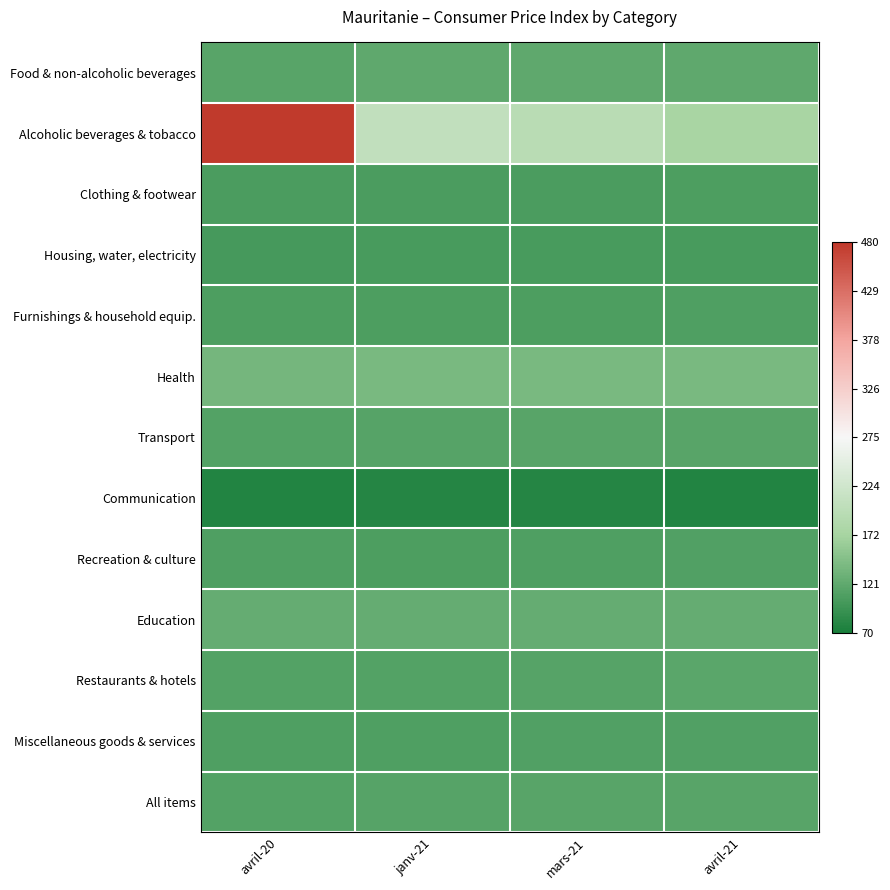

Reading right to left, extract all data points from this chart.

Food & non-alcoholic beverages: avril-21=-0.8	mars-21=-0.8	janv-21=-0.8	avril-20=-0.8
Alcoholic beverages & tobacco: avril-21=-0.5	mars-21=-0.4	janv-21=-0.3	avril-20=1.0
Clothing & footwear: avril-21=-0.8	mars-21=-0.8	janv-21=-0.8	avril-20=-0.8
Housing, water, electricity: avril-21=-0.8	mars-21=-0.8	janv-21=-0.8	avril-20=-0.8
Furnishings & household equip.: avril-21=-0.8	mars-21=-0.8	janv-21=-0.8	avril-20=-0.8
Health: avril-21=-0.7	mars-21=-0.7	janv-21=-0.7	avril-20=-0.7
Transport: avril-21=-0.8	mars-21=-0.8	janv-21=-0.8	avril-20=-0.8
Communication: avril-21=-1.0	mars-21=-1.0	janv-21=-1.0	avril-20=-1.0
Recreation & culture: avril-21=-0.8	mars-21=-0.8	janv-21=-0.8	avril-20=-0.8
Education: avril-21=-0.7	mars-21=-0.7	janv-21=-0.7	avril-20=-0.7
Restaurants & hotels: avril-21=-0.8	mars-21=-0.8	janv-21=-0.8	avril-20=-0.8
Miscellaneous goods & services: avril-21=-0.8	mars-21=-0.8	janv-21=-0.8	avril-20=-0.8
All items: avril-21=-0.8	mars-21=-0.8	janv-21=-0.8	avril-20=-0.8